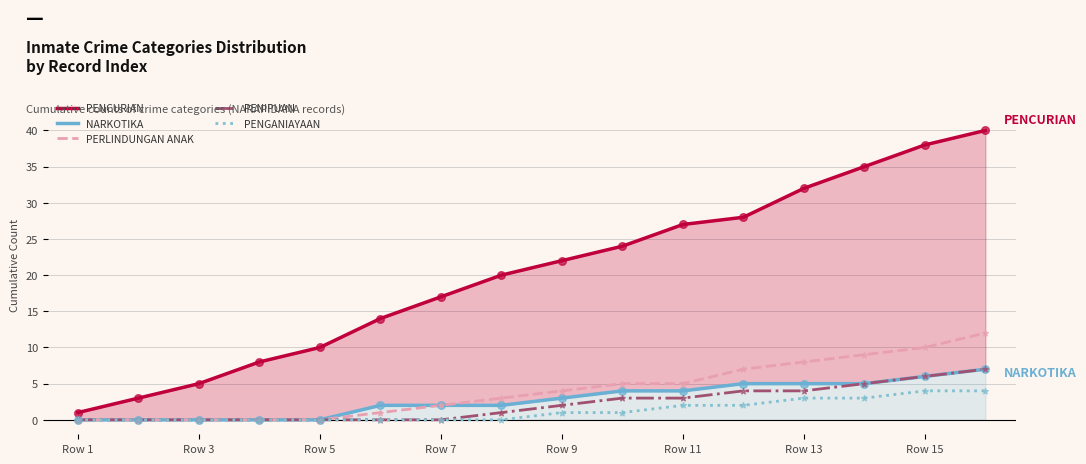

Which series has the widest spread of Y values?

PENCURIAN